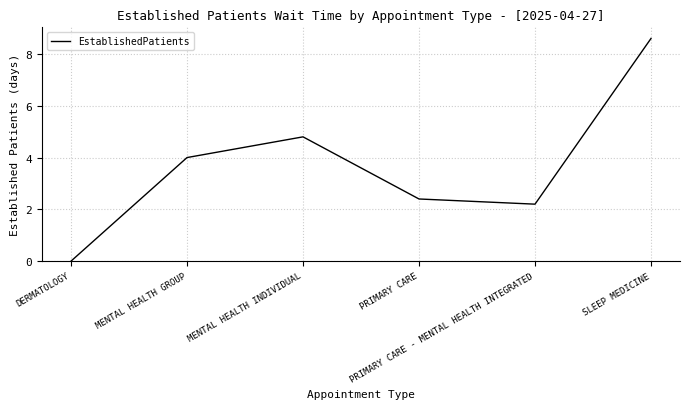

Which category has the highest value across all series?

SLEEP MEDICINE